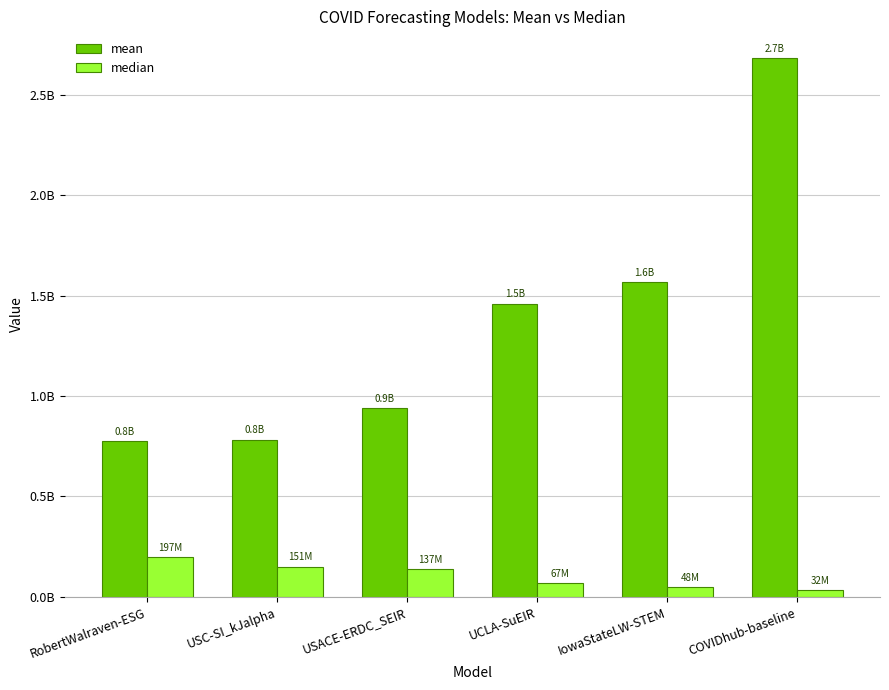

Which category has the highest value across all series?

COVIDhub-baseline